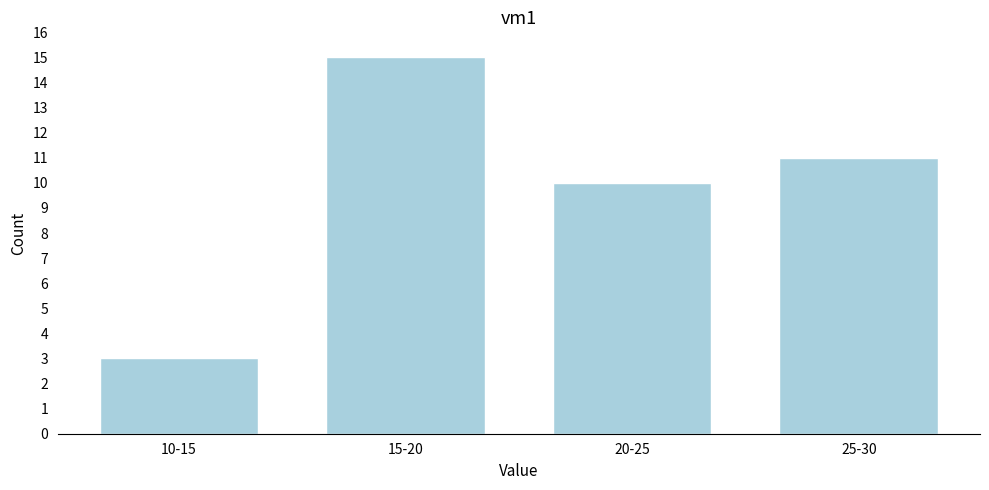

Reading left to right, what are all the values shown in this chart?

3	15	10	11